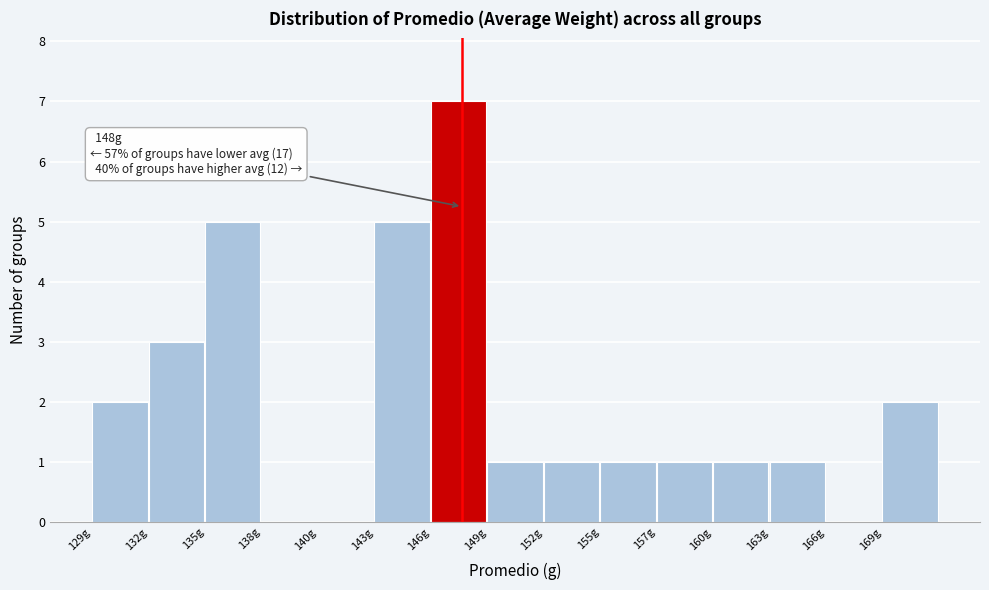

Reading left to right, what are all the values shown in this chart?

129g=2	132g=3	135g=5	138g=0	140g=0	143g=5	146g=7	149g=1	152g=1	155g=1	157g=1	160g=1	163g=1	166g=0	169g=2